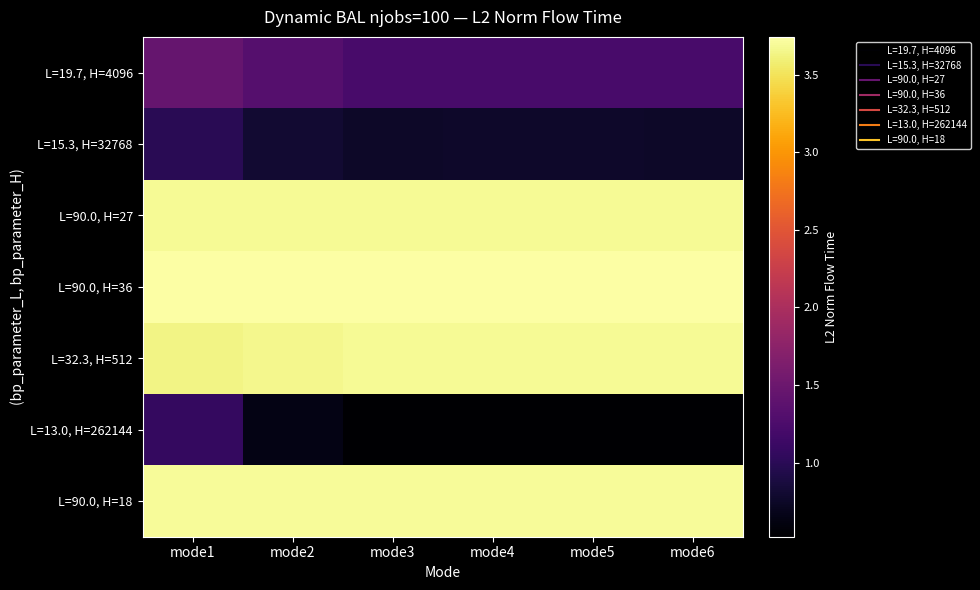

What is the total value across all series at mode6?

173155762.4